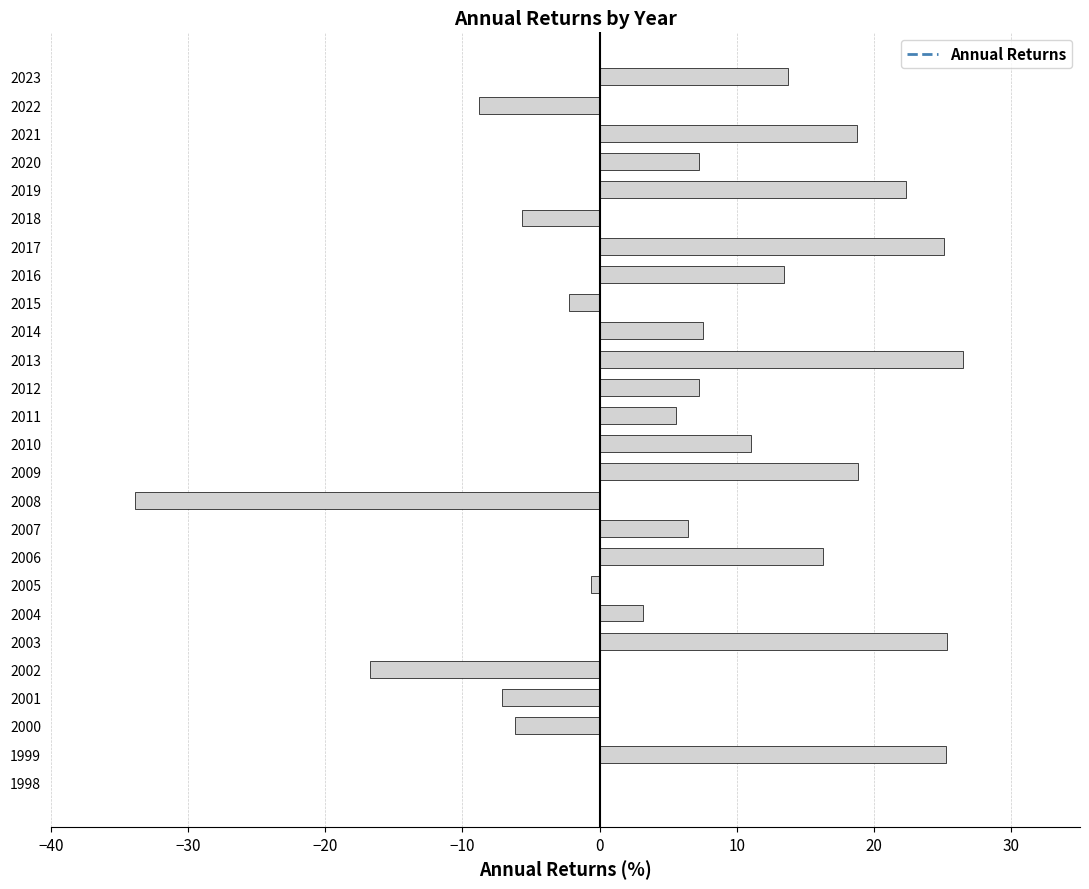

What is the greatest value displayed?

26.5